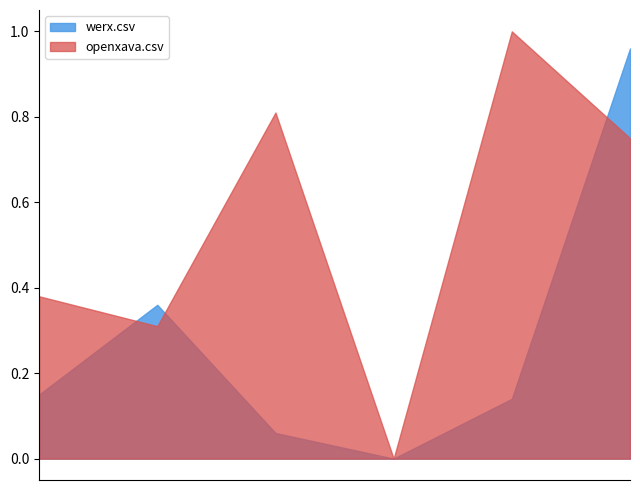

Does the chart have visible grid lines?

No